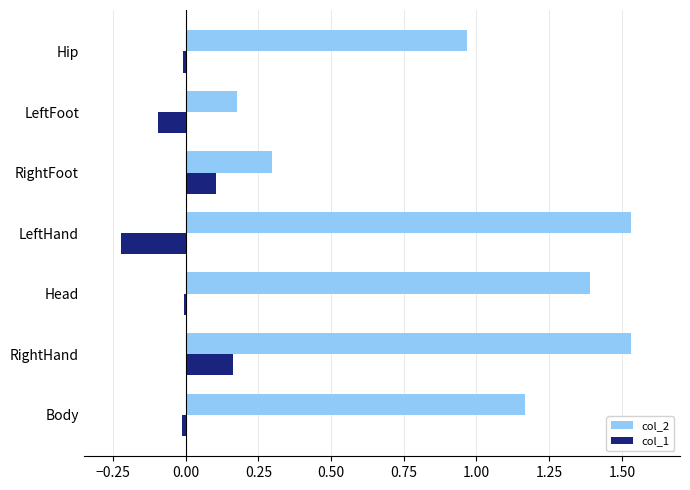

What is the sum of the col_2 values at RightHand and RightFoot?

1.8